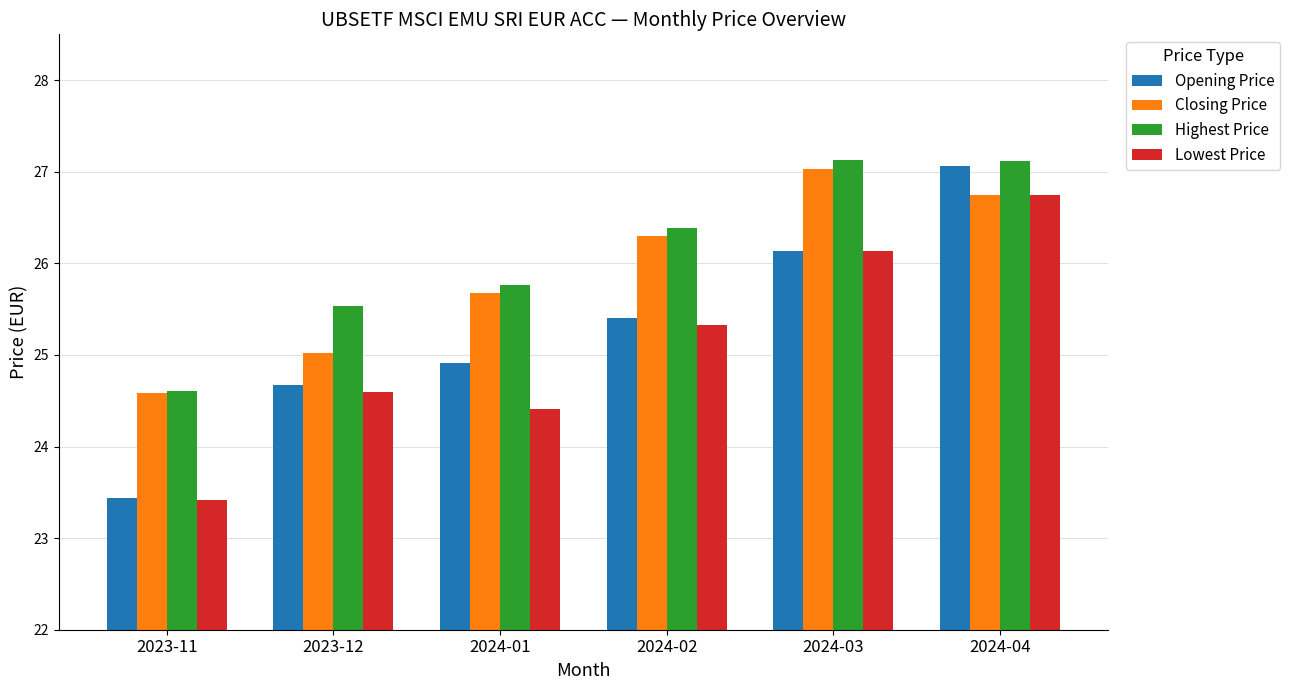

Reading left to right, transcribe all the data shown in this chart.

Opening Price: 23.4	24.7	24.9	25.4	26.1	27.1
Closing Price: 24.6	25.0	25.7	26.3	27.0	26.8
Highest Price: 24.6	25.5	25.8	26.4	27.1	27.1
Lowest Price: 23.4	24.6	24.4	25.3	26.1	26.8